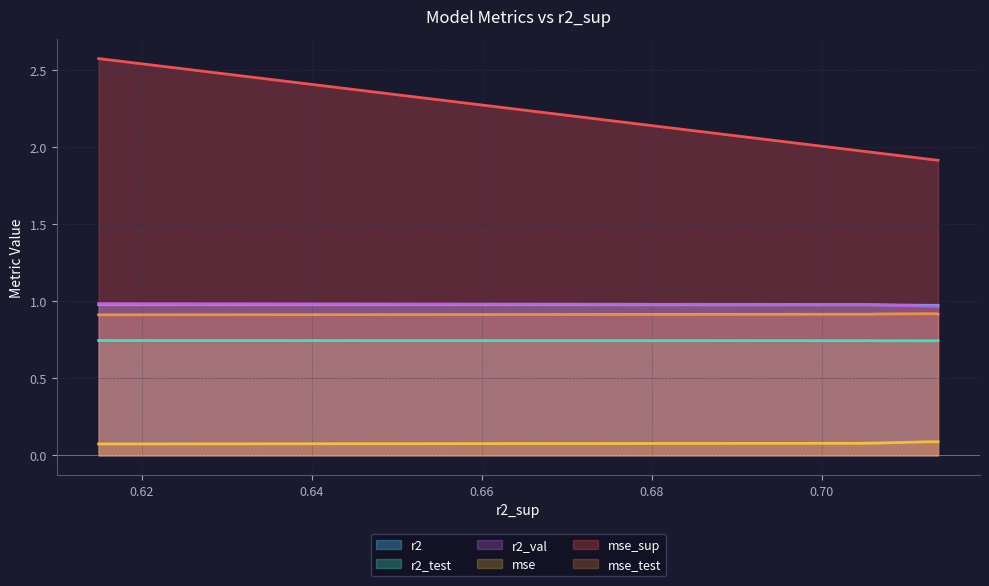

True or false: mse_sup has a value of 1.1 at model_5_14_2.

False